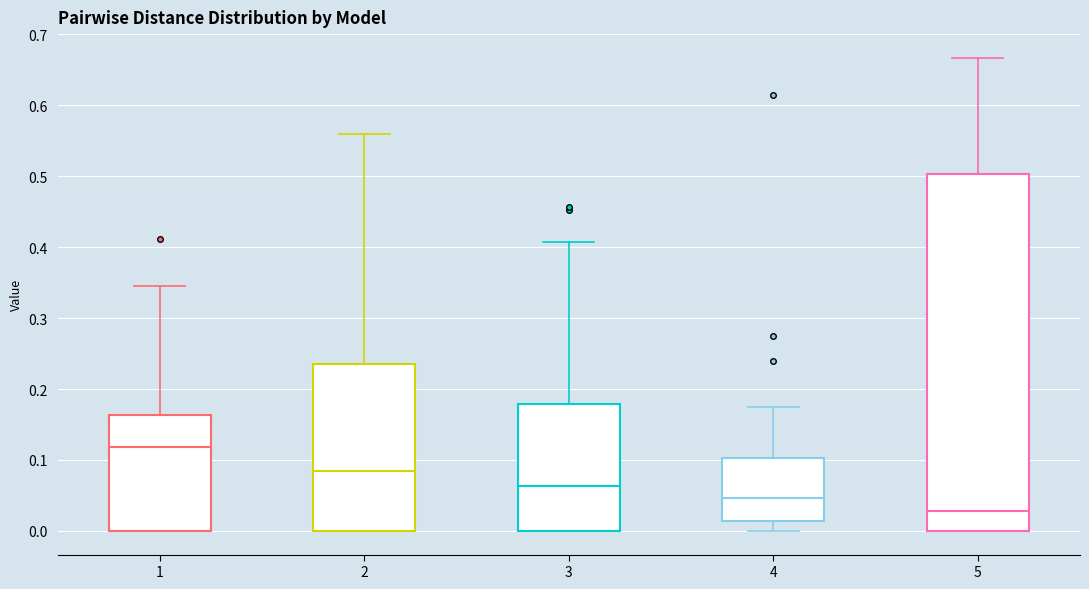

Comparing the boxes themselves (not the whiskers), which one is the tallest?

5